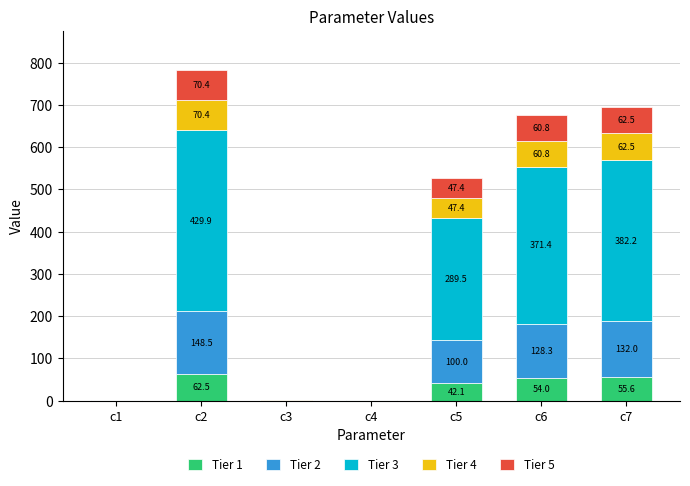

Where is Tier 1 nearest to the value 31?

c5